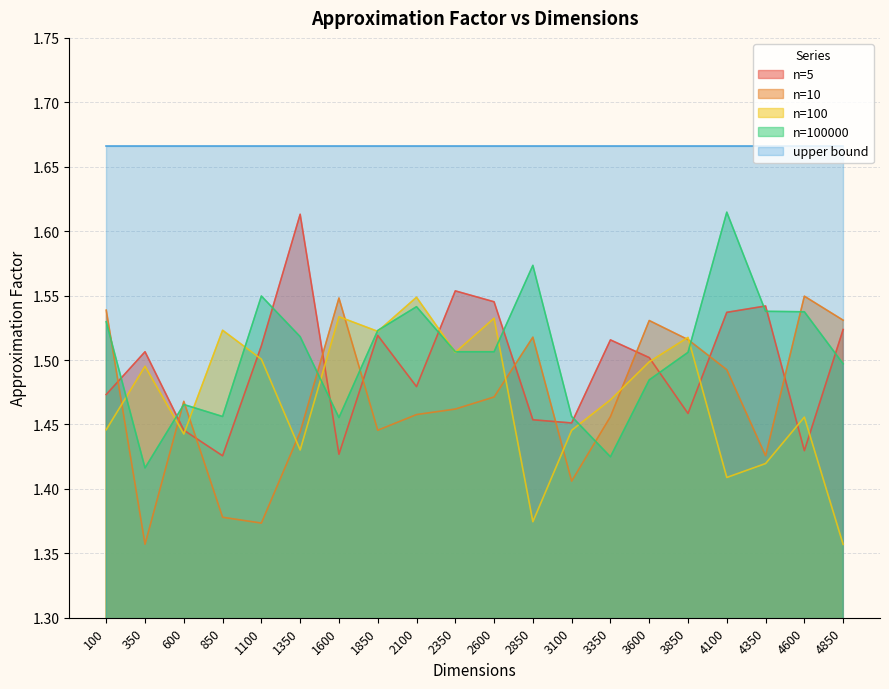

True or false: n=5 and n=100000 intersect in this chart.

True